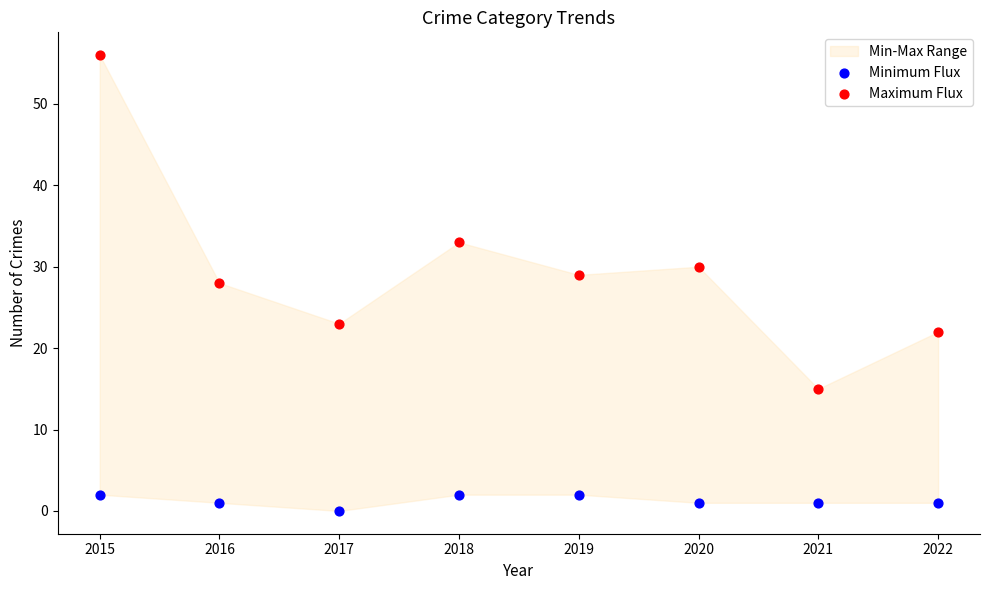

Which series contains the lowest Y value?

Minimum Flux